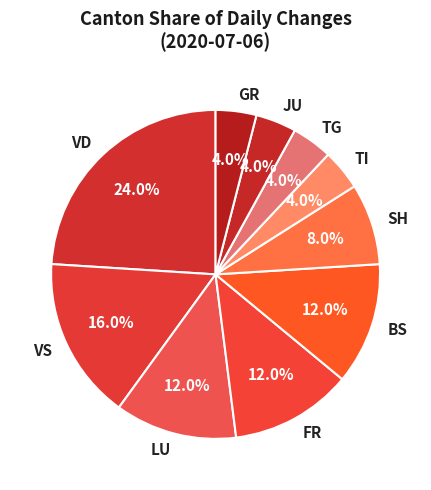

Between VS and LU, which is larger?

VS